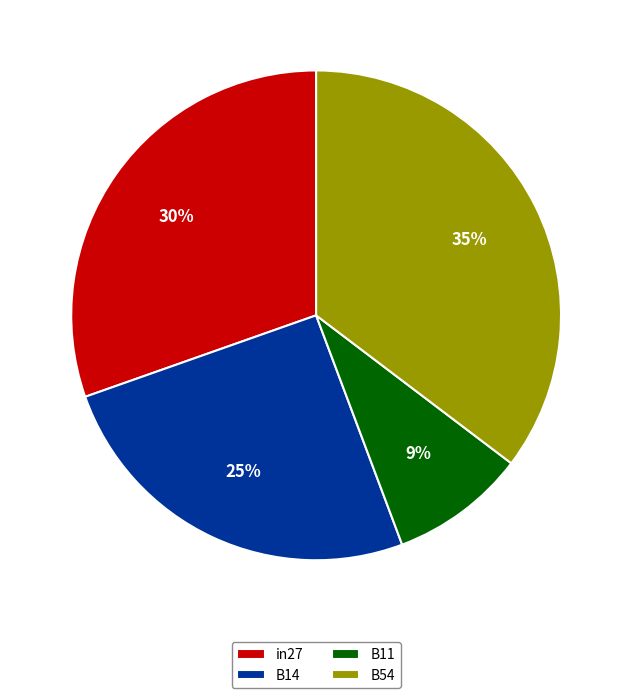

Is there a majority slice in this chart?

No